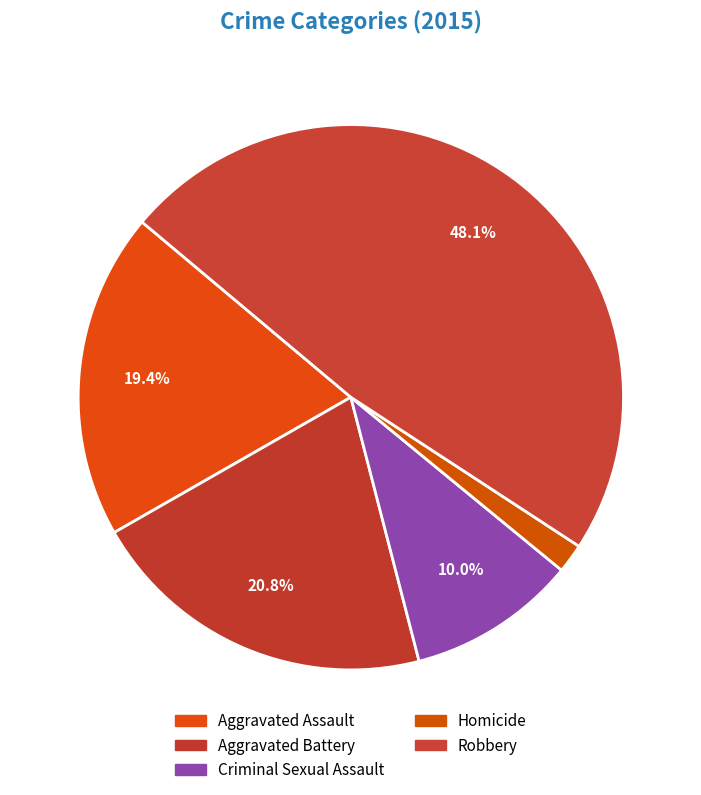

What percentage do Robbery and Homicide together represent?

49.8%